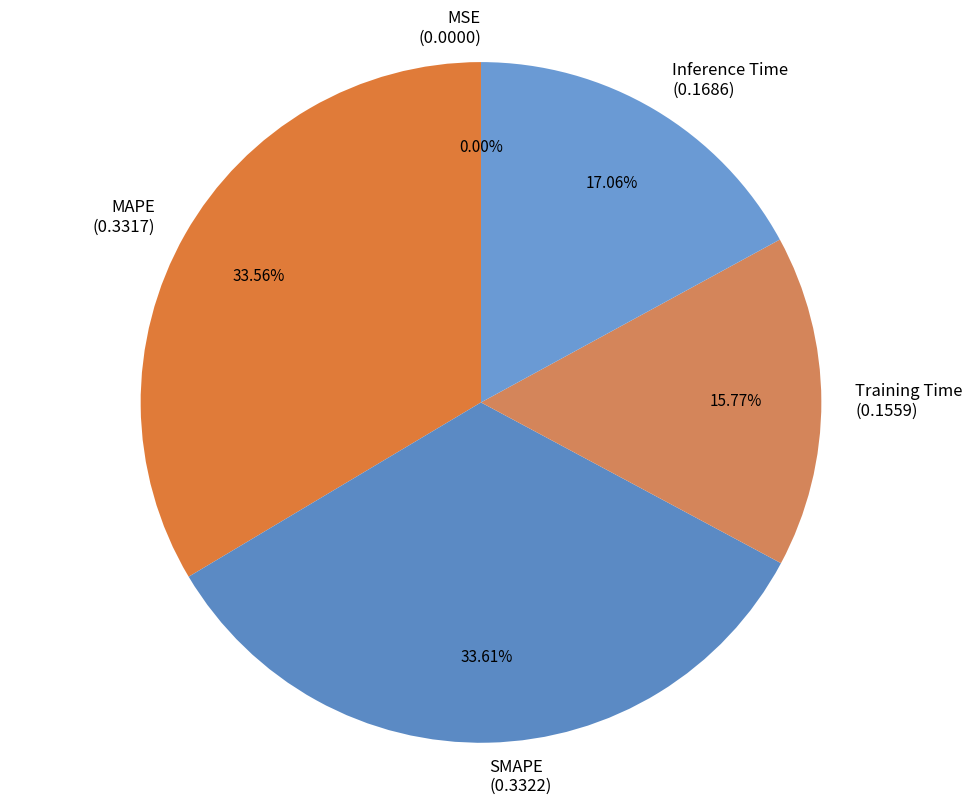

Does Training Time represent more than half of the total?

No